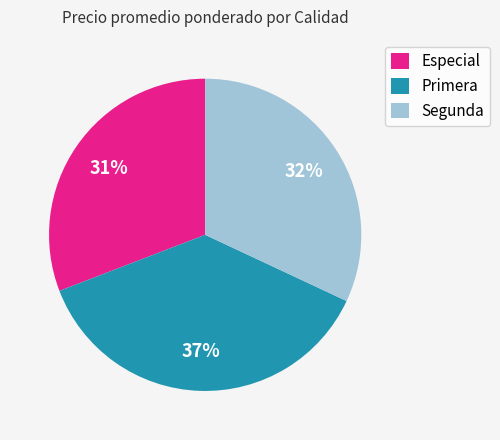

To the nearest percent, what is the average slice percentage?

33%